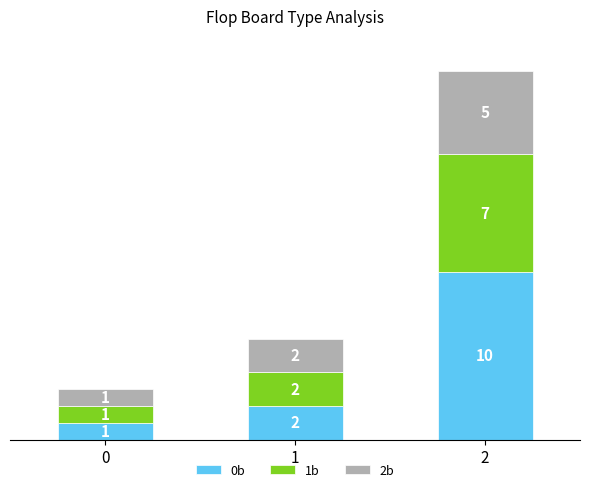

What is the highest value of the 0b series?

10